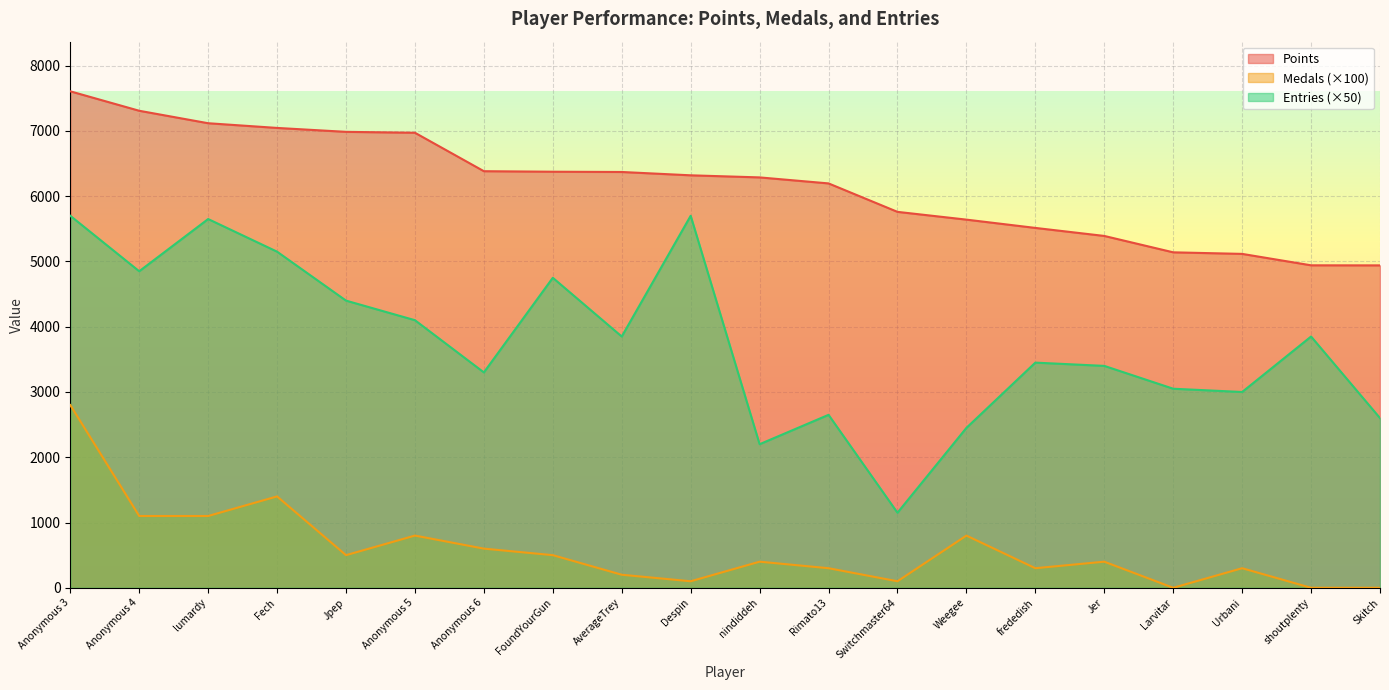

Is it true that Points equals 5140 at Larvitar?

True